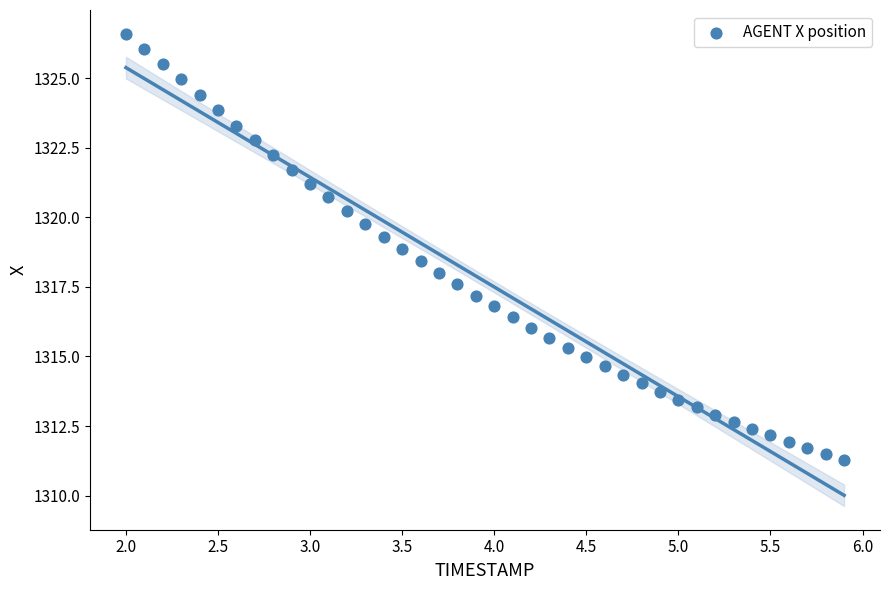

What is the range of Y values (max minus min)?

15.3